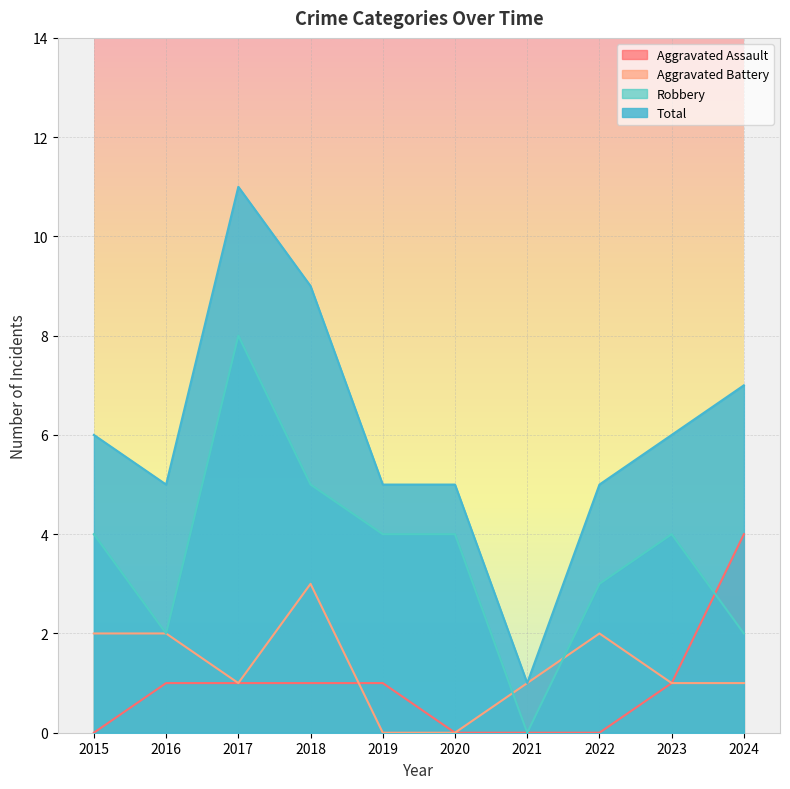

True or false: Total has a value of 3 at 2018.

False